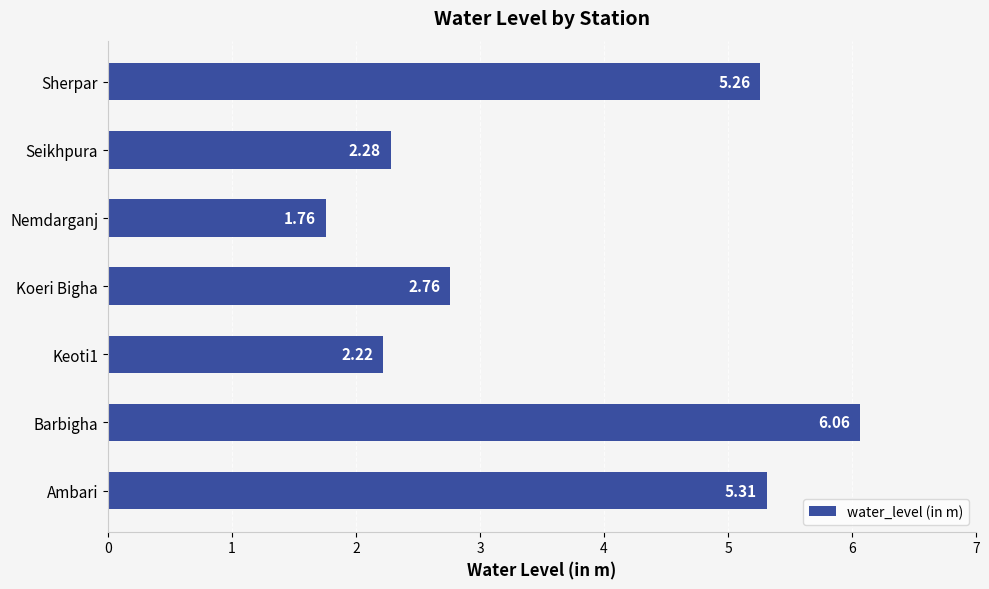

Where is the data nearest to the value 3?

Koeri Bigha